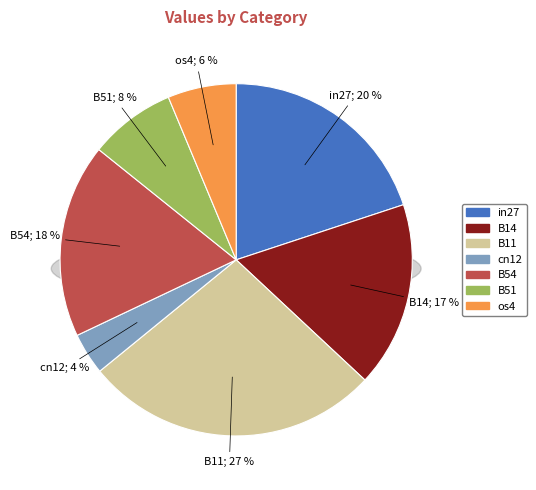

Count the number of slices in the pie.

7